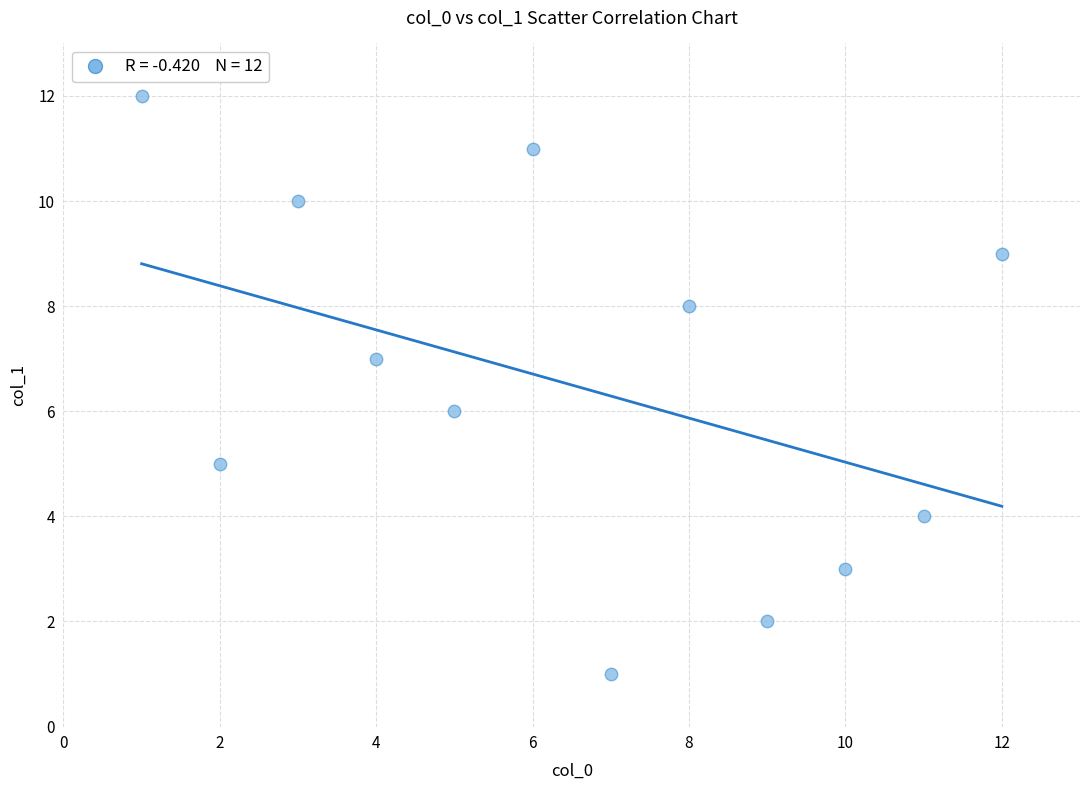

What is the range of X values (max minus min)?

11